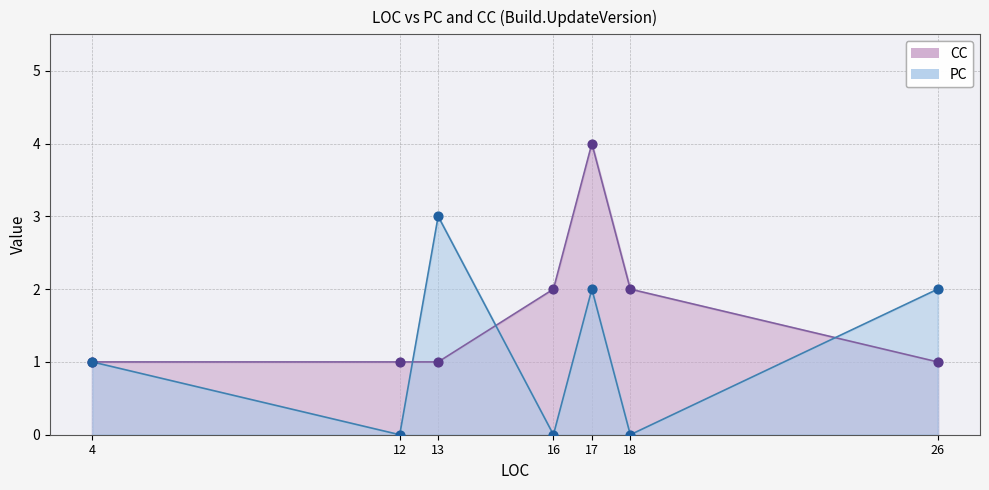

At how many categories does at least one series exceed 0?

7